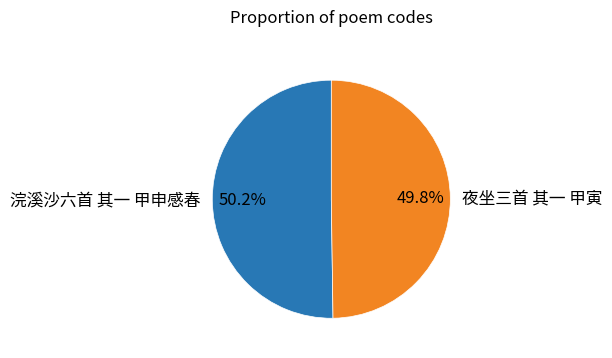

What percentage do 夜坐三首 其一 甲寅 and 浣溪沙六首 其一 甲申感春 together represent?

100.0%